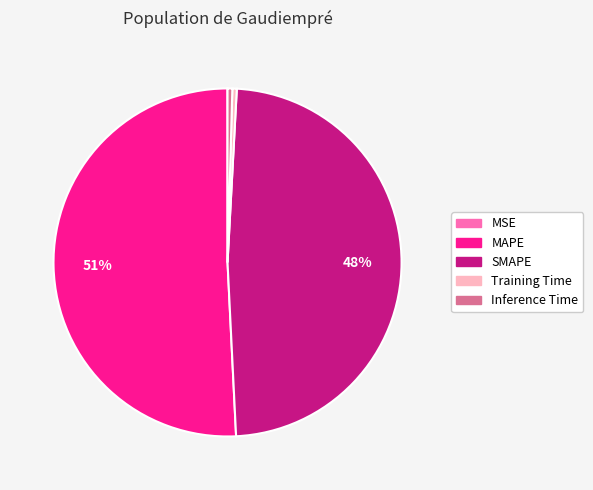

Which slice is the largest?

MAPE